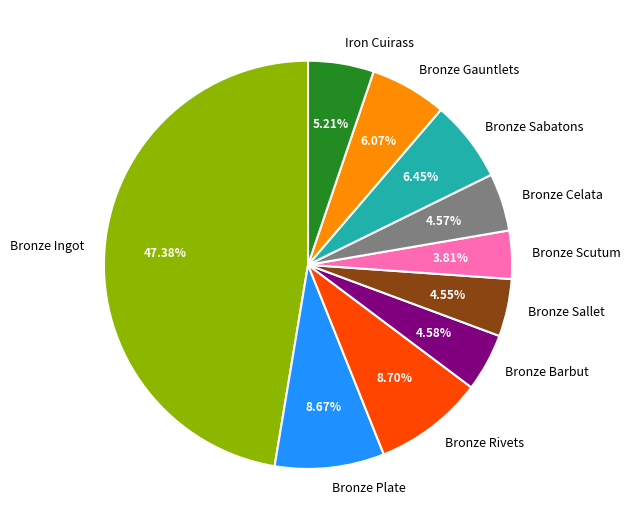

True or false: Bronze Sabatons accounts for 15% of the total.

False